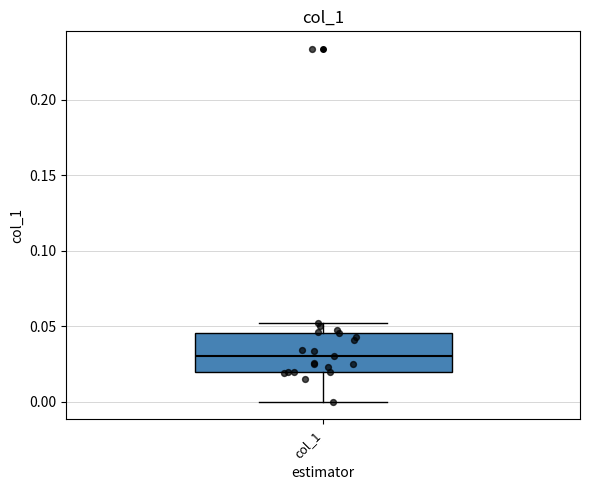

Where does the median line of the box for col_1 sit on the y-axis? The values are not printed on the chart, so give them approximately, as read against the axis.

0.030